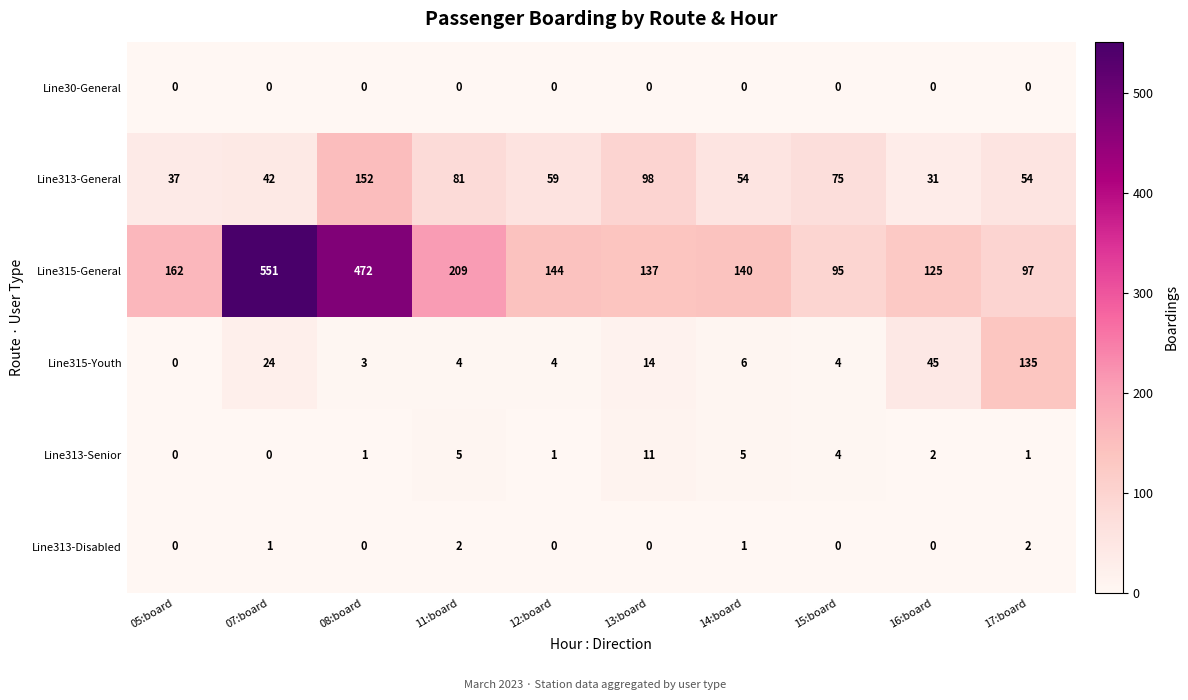

At which category does the chart reach its peak across all series?

07:board